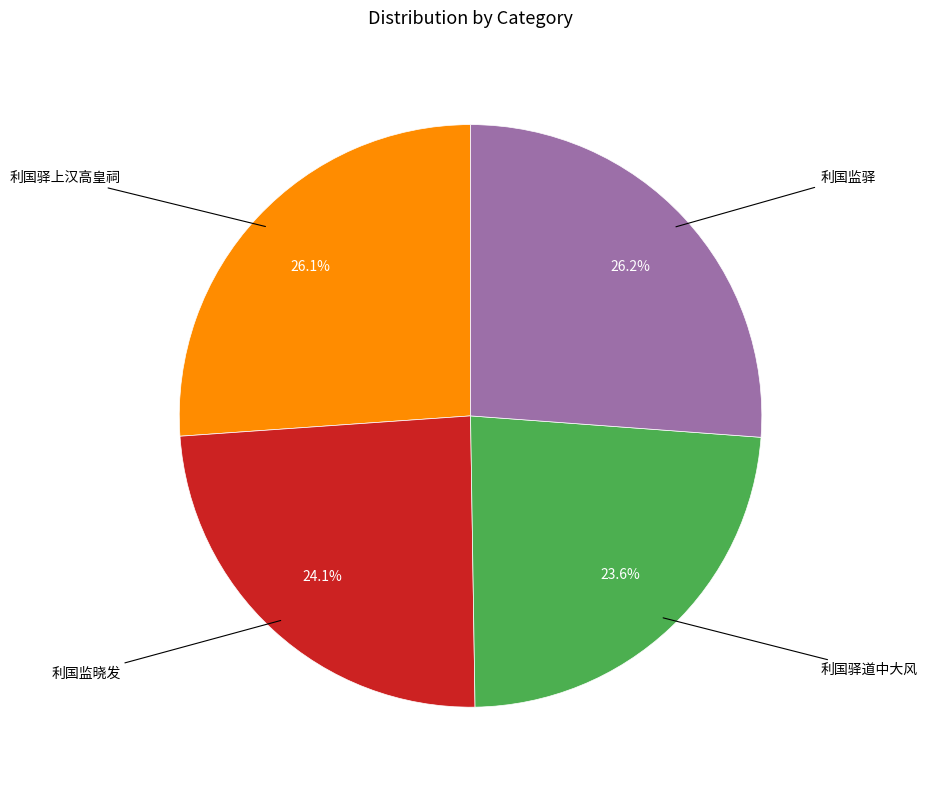

Count the number of slices in the pie.

4